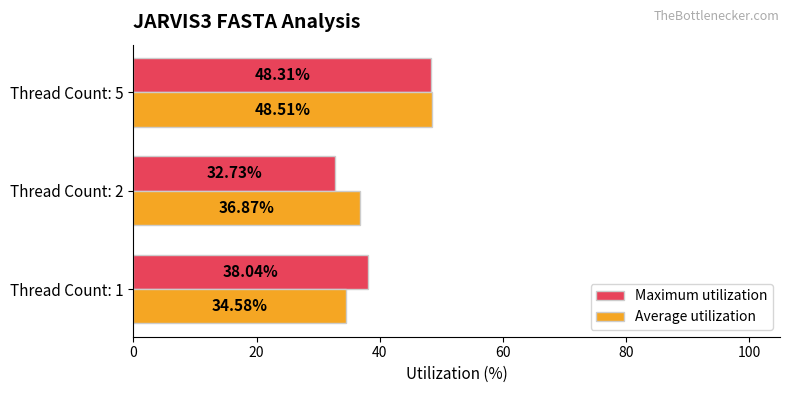

Rank the series by their average value, from lowest to highest.

Maximum utilization, Average utilization